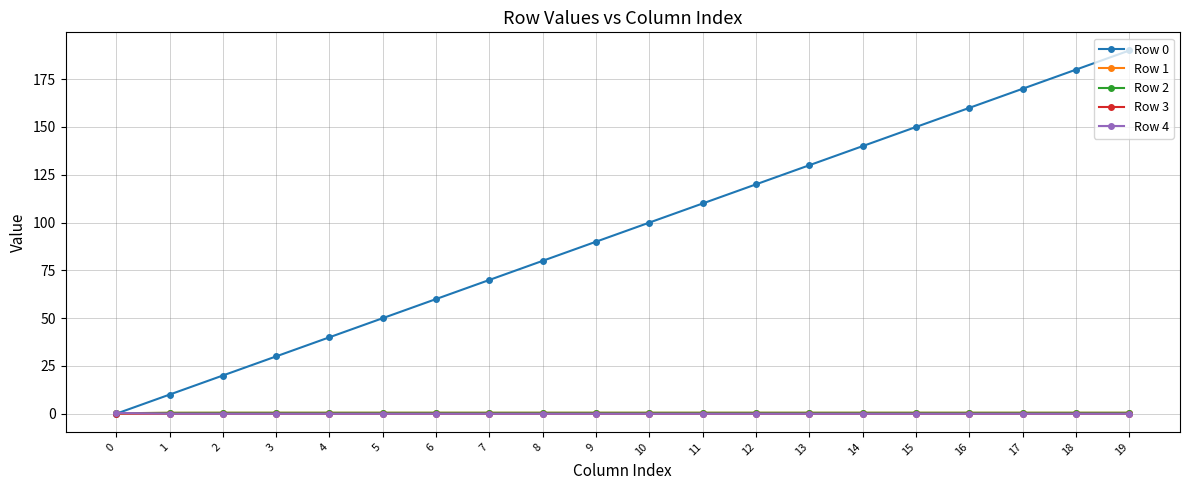

True or false: Row 0 has a value of 281.1 at 19.

False